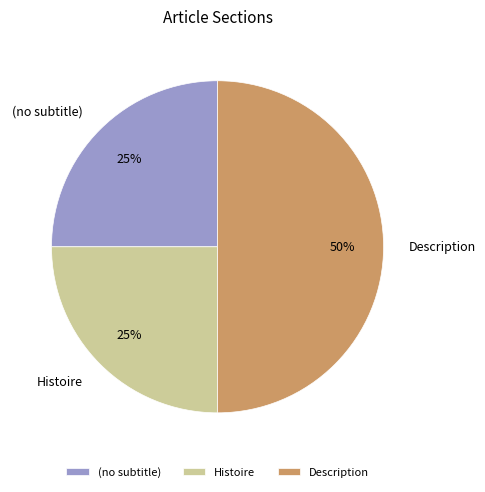

What is the largest slice in the pie chart?

Description